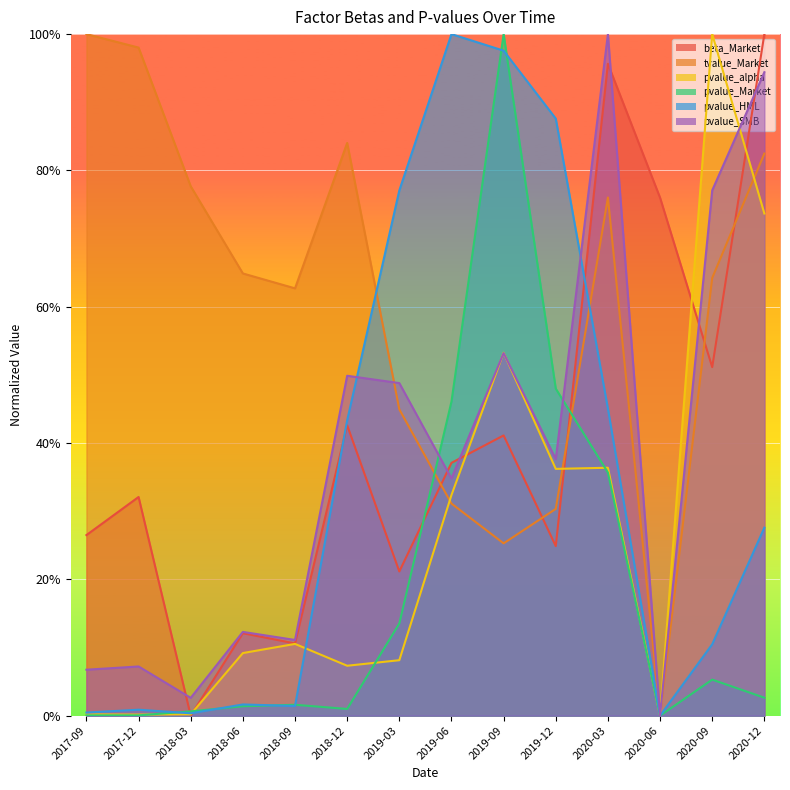

What is the label of the 4th point from the left?

2018-06